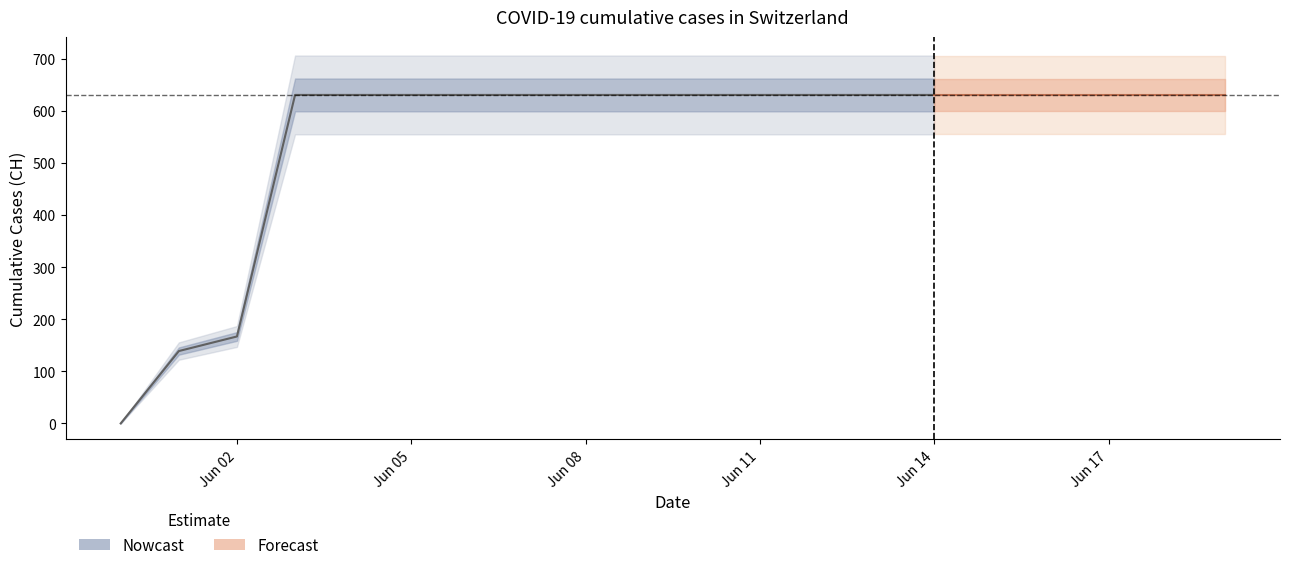

Is it true that the value at 2020-06-04 is 631?

True